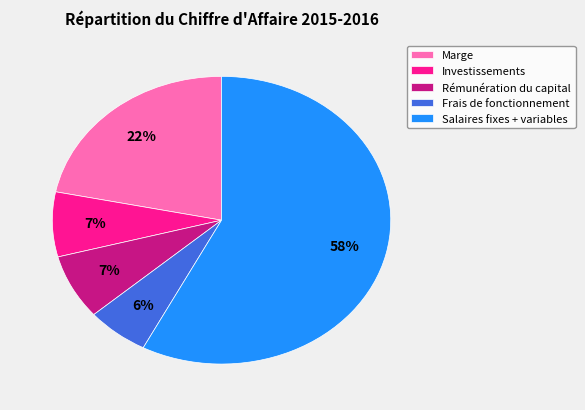

Which category has the smallest portion of the pie?

Frais de fonctionnement